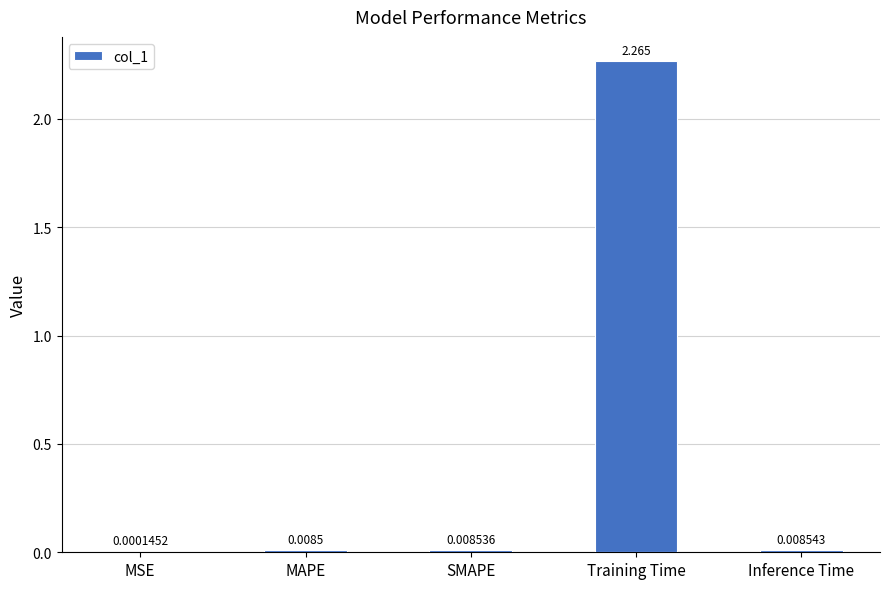

At which label is the value closest to 1?

Inference Time